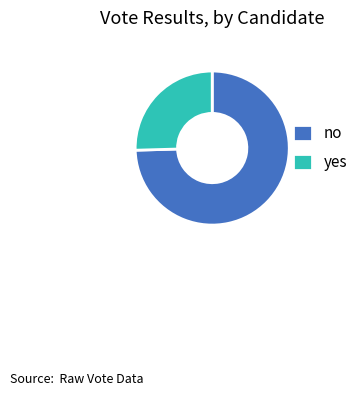

Does any single category account for the majority?

Yes